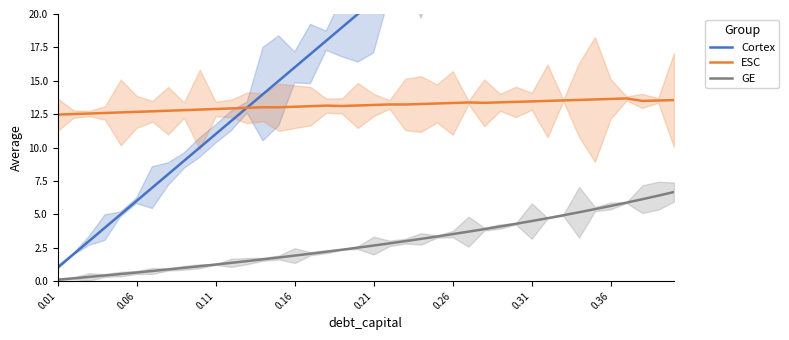

The value of GE at 0.26 is 5.4. True or false?

False